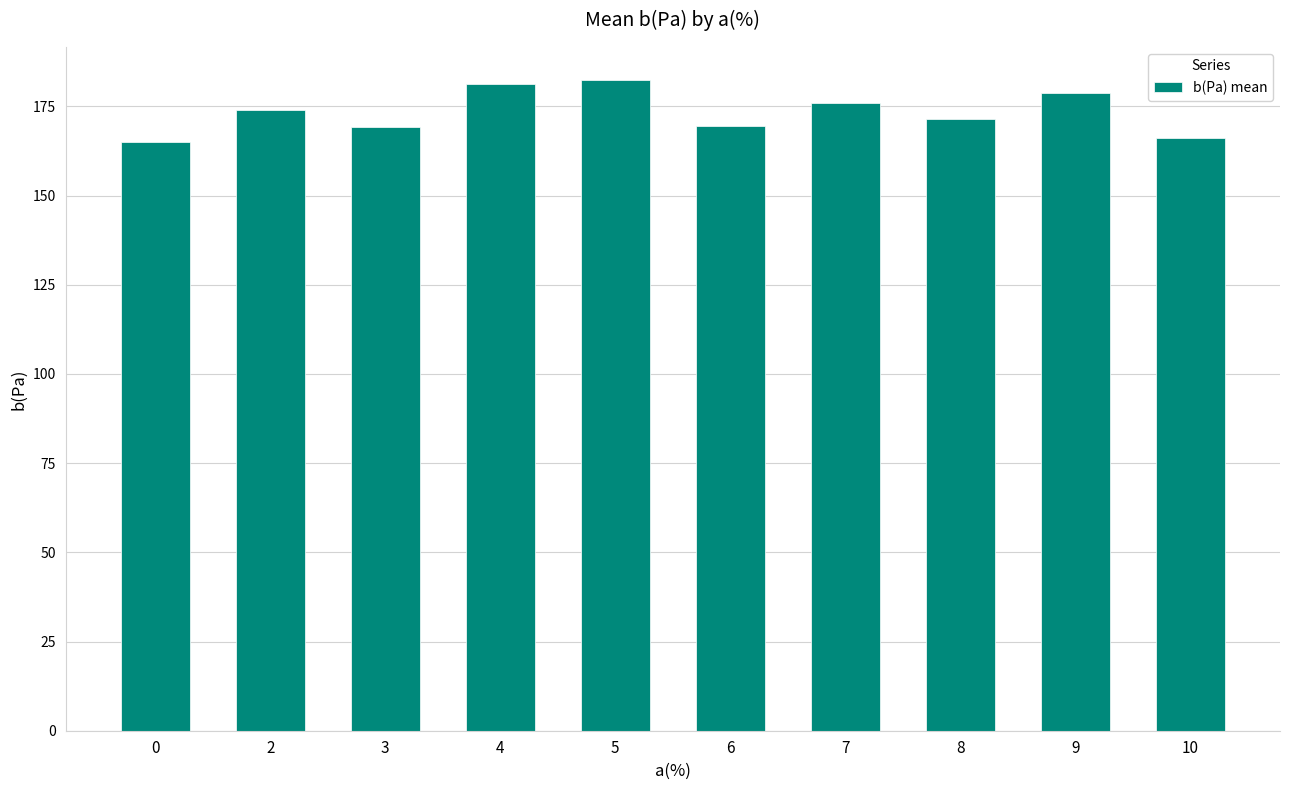

Read the value at 10.

166.1